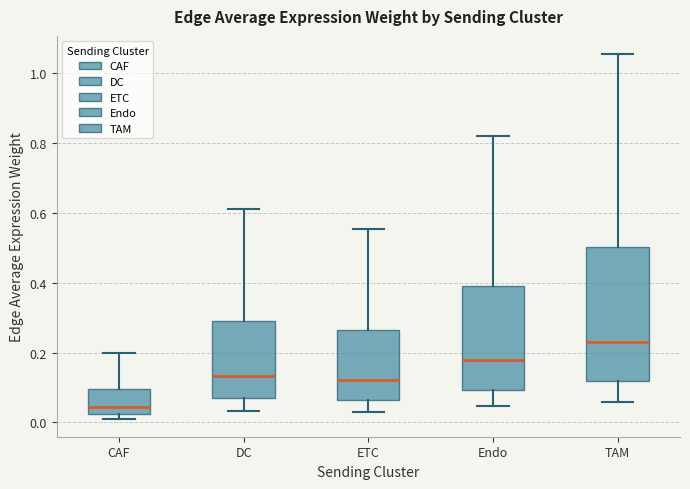

Reading left to right, transcribe this box plot: for each box, give where its median line is, the range the box spans, and where its two whiskers end, as read against the y-axis. The values are not printed on the chart, so give them approximately, as read against the axis.

CAF: median 0.04, box 0.02 to 0.10, whiskers 0.02 (just below the box's lower edge) to 0.20
DC: median 0.14, box 0.06 to 0.30, whiskers 0.04 to 0.62
ETC: median 0.12, box 0.06 to 0.26, whiskers 0.04 to 0.56
Endo: median 0.18, box 0.10 to 0.40, whiskers 0.04 to 0.82
TAM: median 0.22, box 0.12 to 0.50, whiskers 0.06 to 1.06